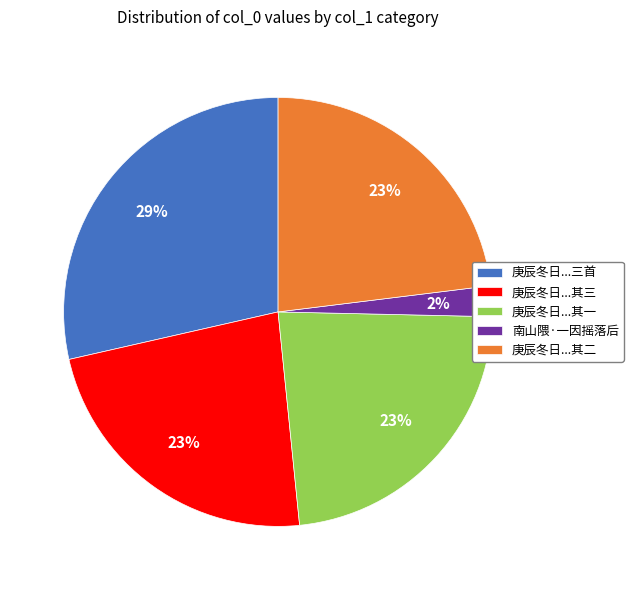

What percentage is the 庚辰冬日...其三 slice, to the nearest percent?

23%